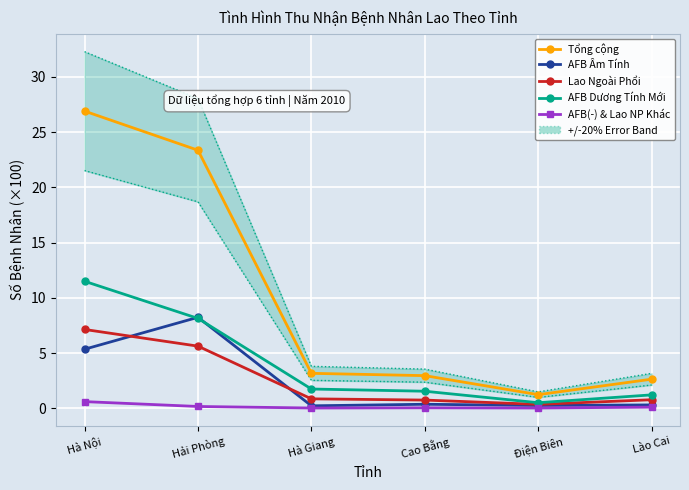

True or false: Lao Ngoài Phổi and Tổng cộng intersect in this chart.

False